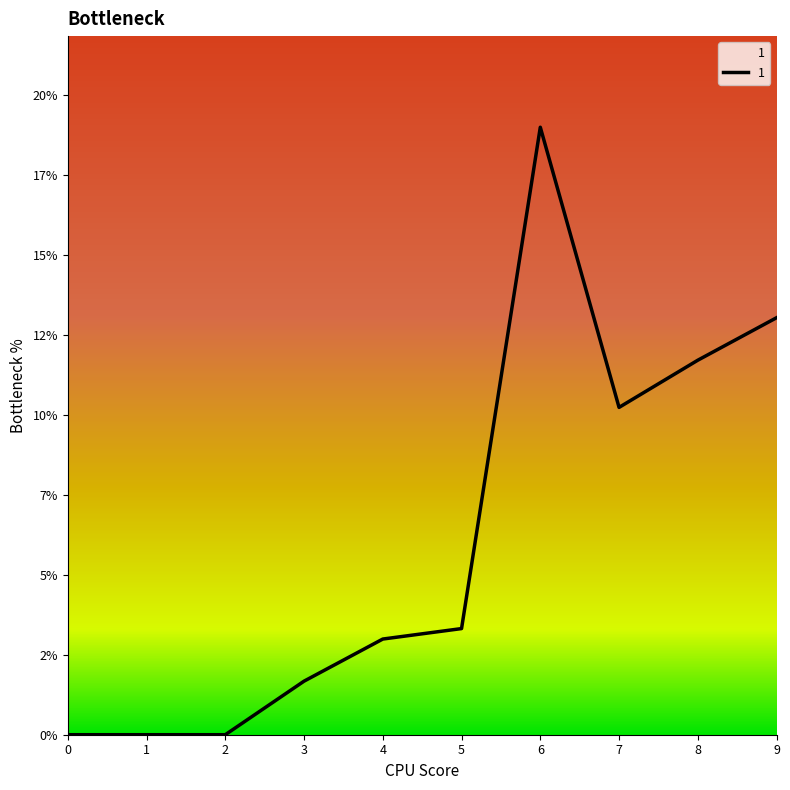

Does the chart display data point markers on the line(s)?

No